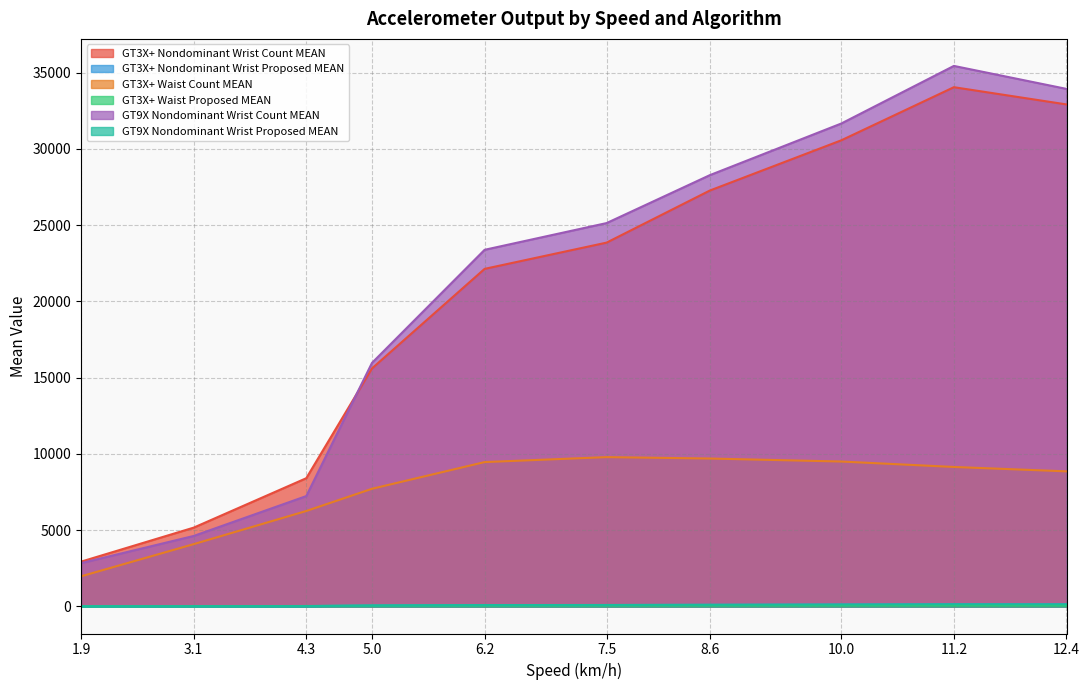

True or false: GT3X+ Nondominant Wrist Count MEAN and GT3X+ Waist Count MEAN intersect in this chart.

False